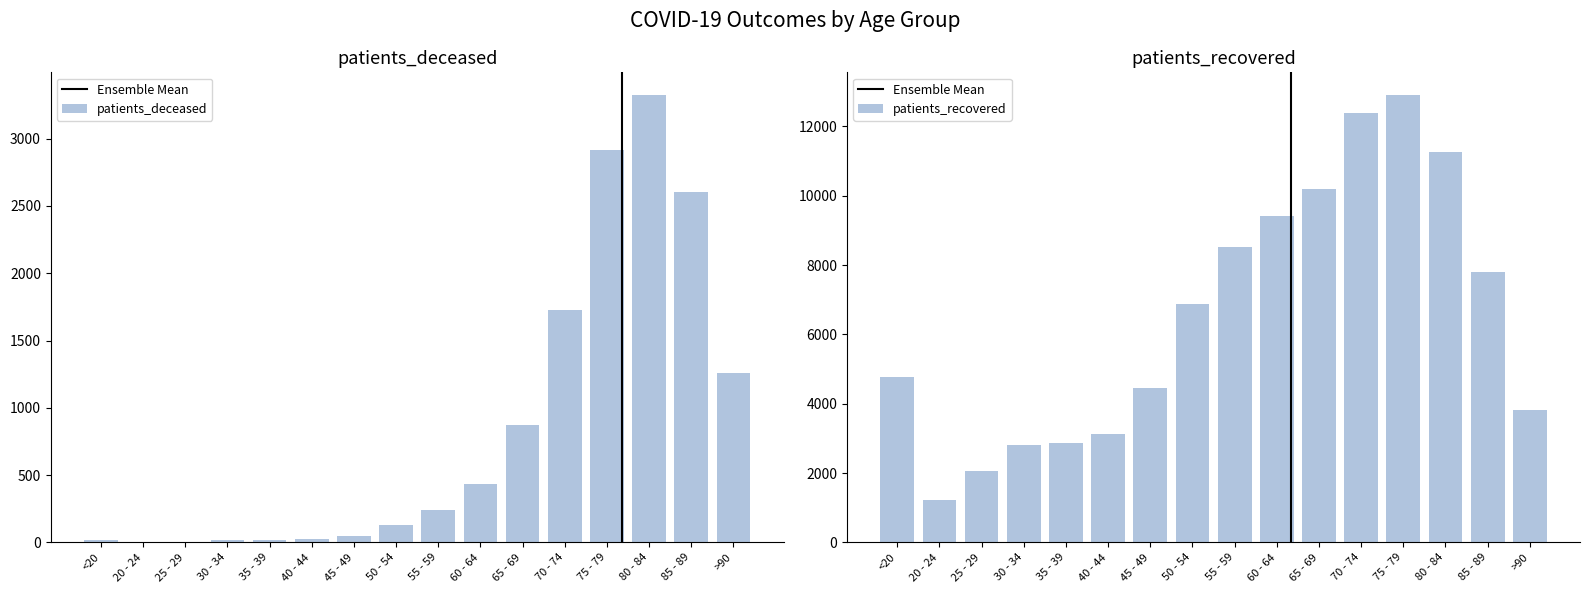

List the series in order of their overall mean, lowest first.

patients_deceased, patients_recovered